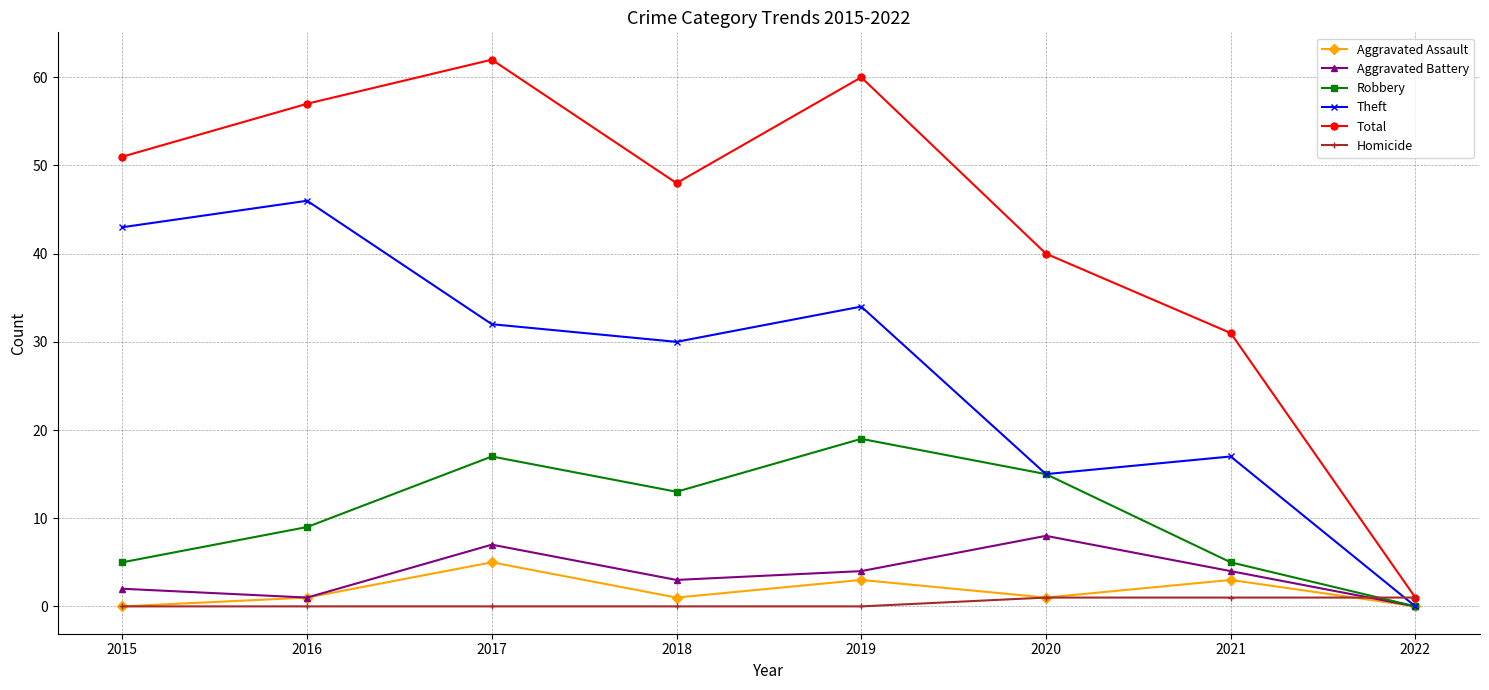

What is the total value across all series at 2017?

123